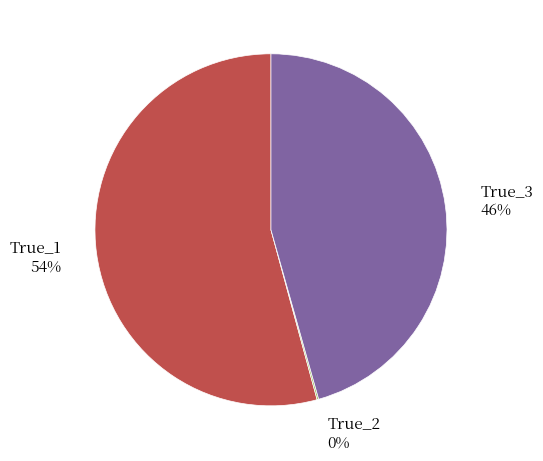

Between True_1 and True_3, which is larger?

True_1